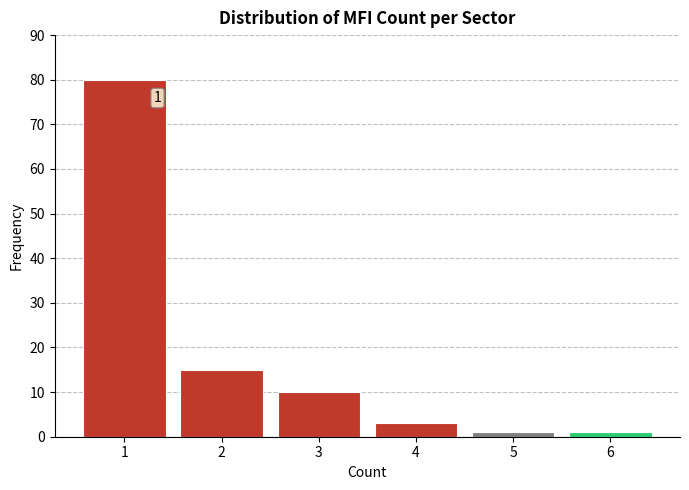

Reading left to right, transcribe all the data shown in this chart.

80	15	10	3	1	1